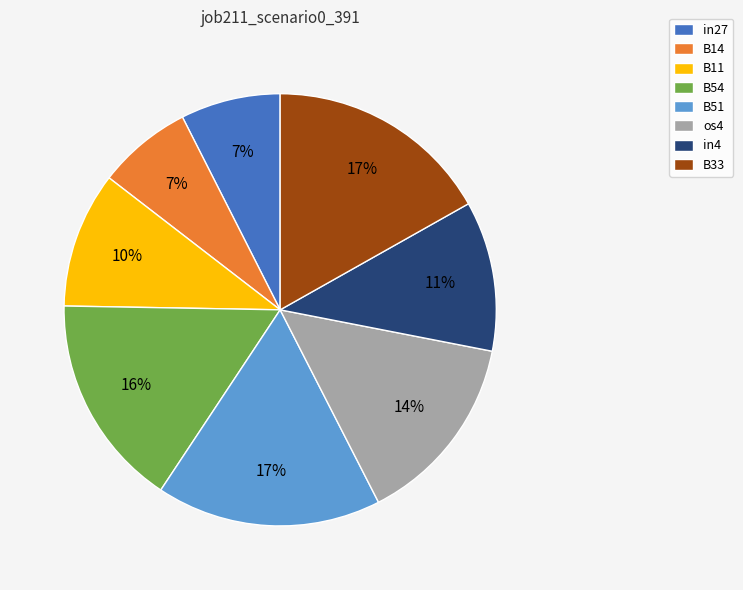

How many segments does this pie chart have?

8